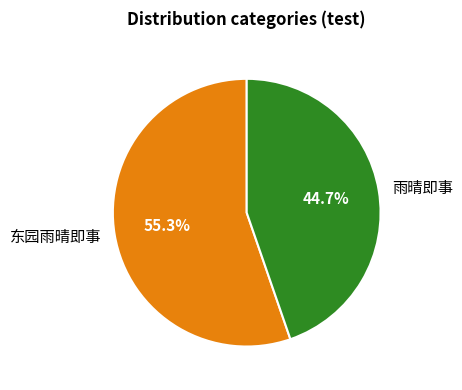

Rank the categories by value from highest to lowest.

东园雨晴即事, 雨晴即事